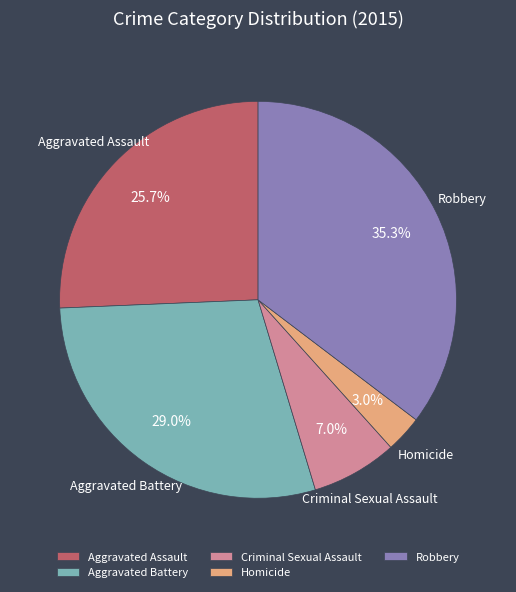

What percentage do Homicide and Criminal Sexual Assault together represent?

10.0%